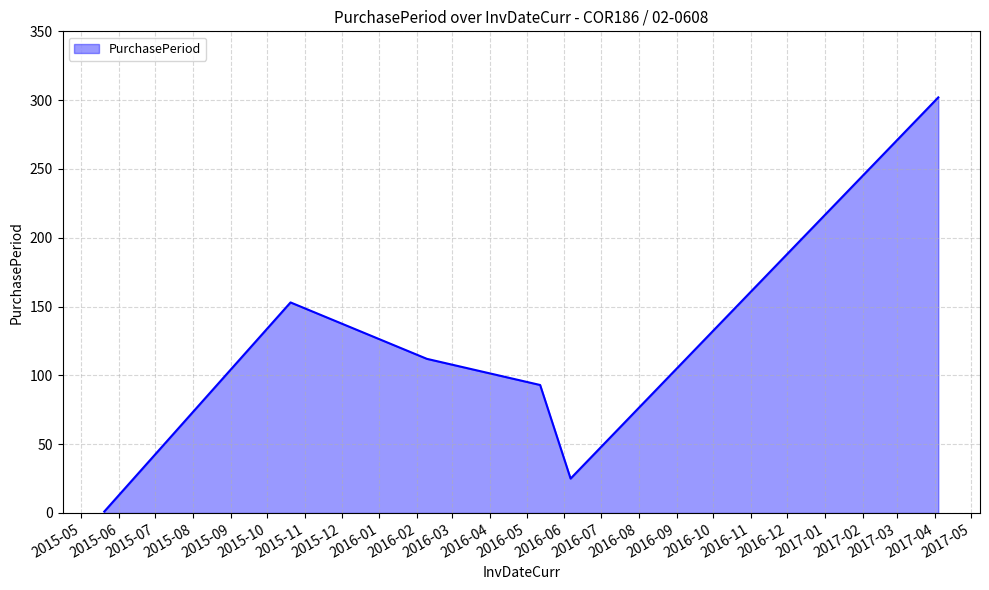

How many interior local valleys (lower than both neighbors) does the data have?

1